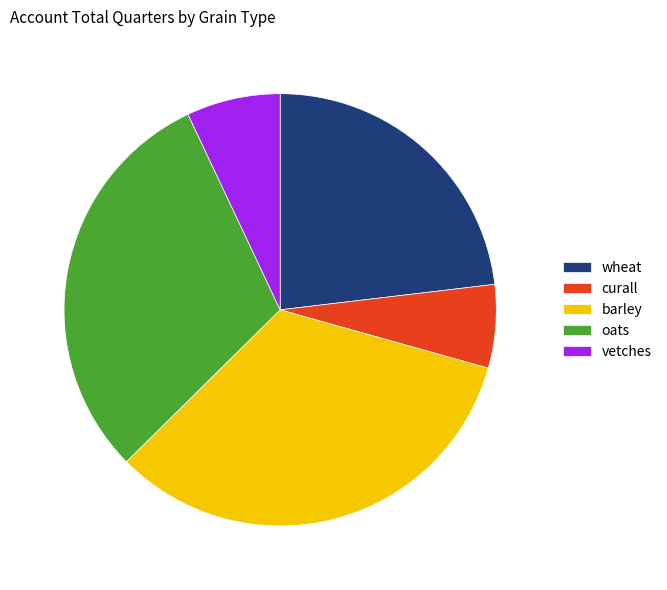

Is the sum of curall and wheat greater than half?

No